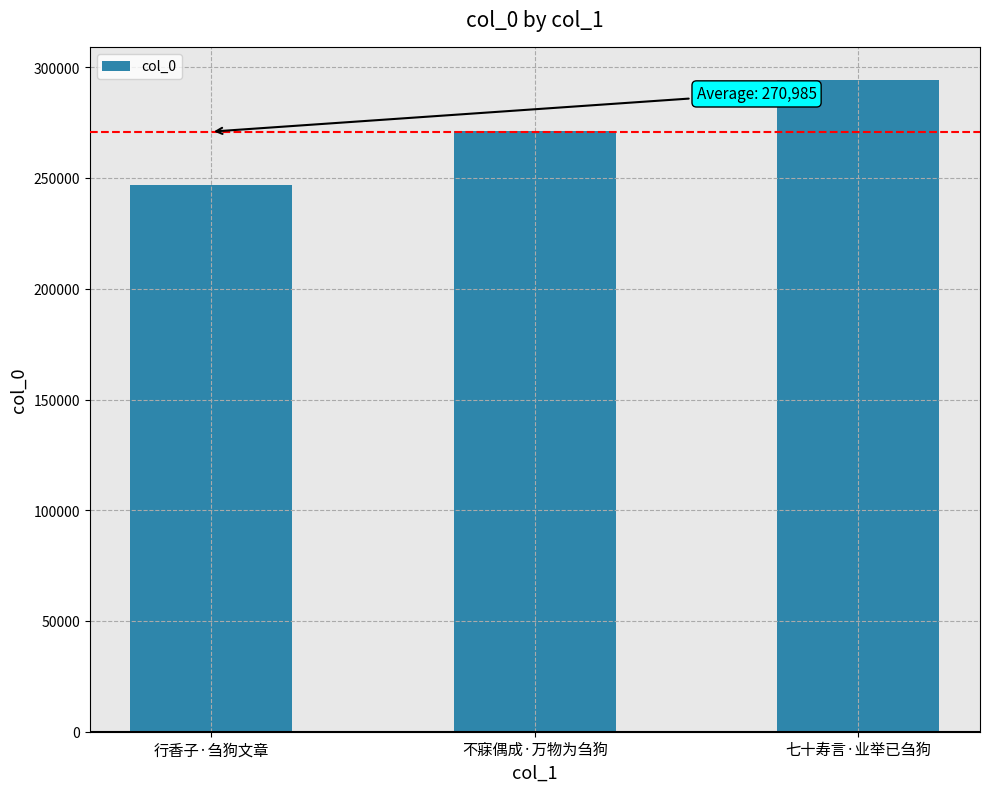

What position from the left is 七十寿言·业举已刍狗?

3